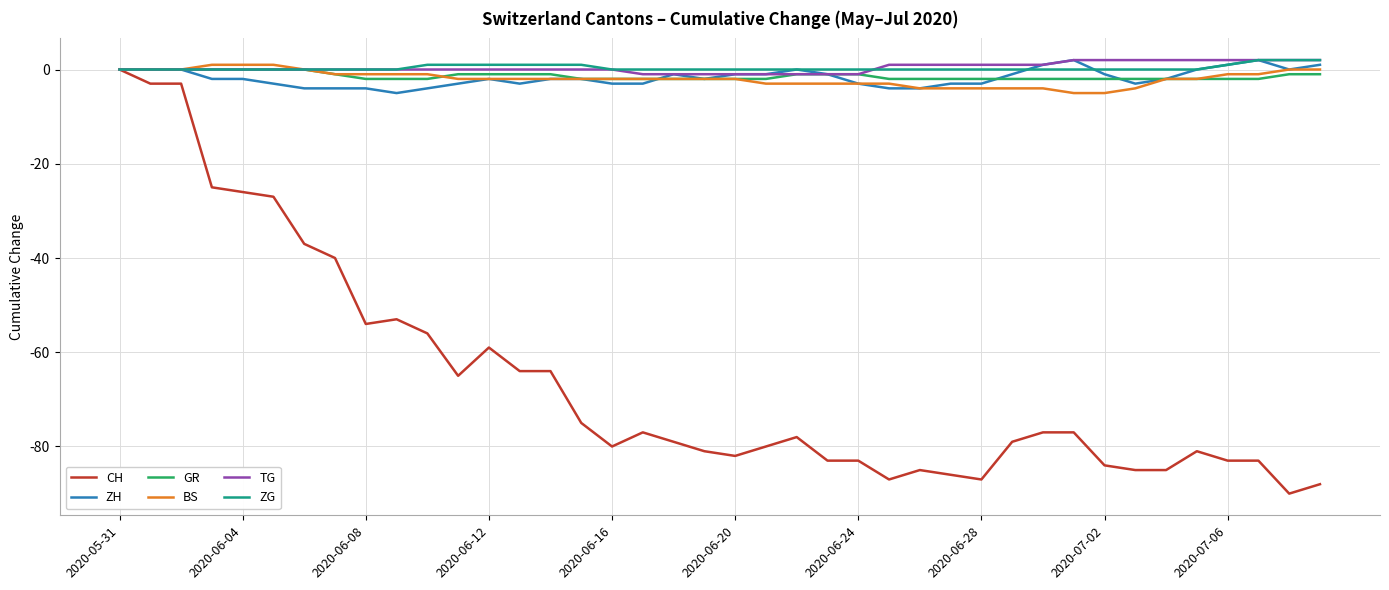

Count the number of categories in the chart.

40